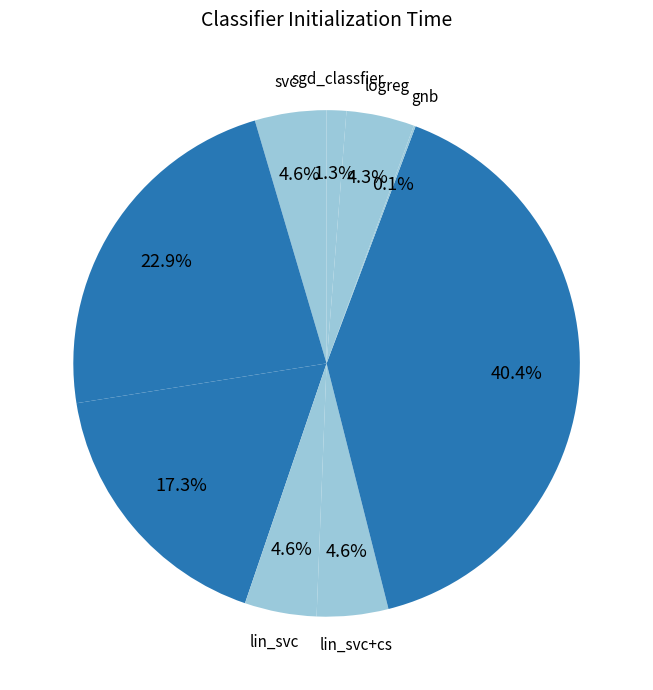

How many slices are in this pie chart?

9